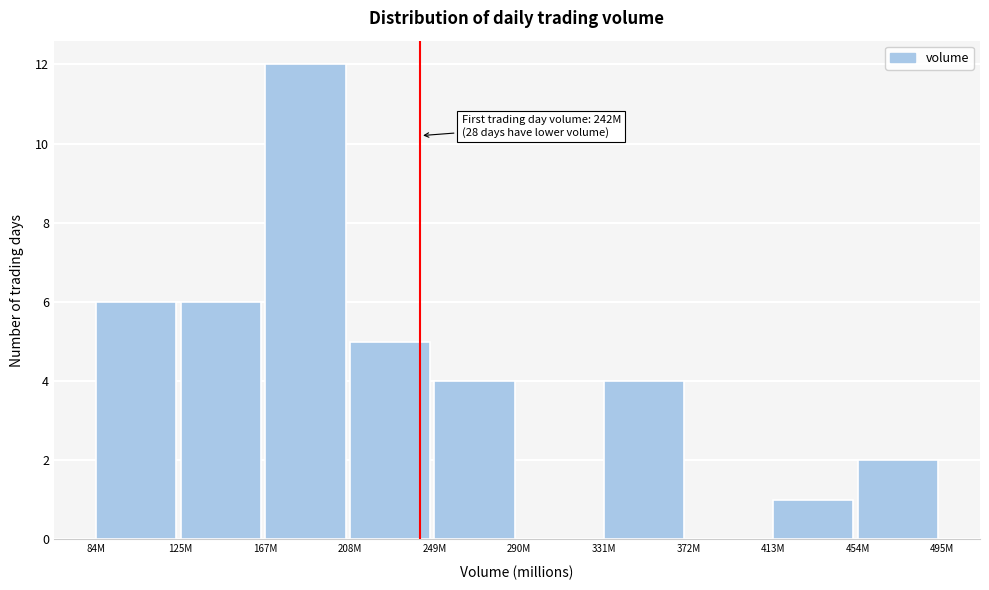

Reading left to right, transcribe all the data shown in this chart.

84M=6	125M=6	167M=12	208M=5	249M=4	290M=0	331M=4	372M=0	413M=1	454M=2